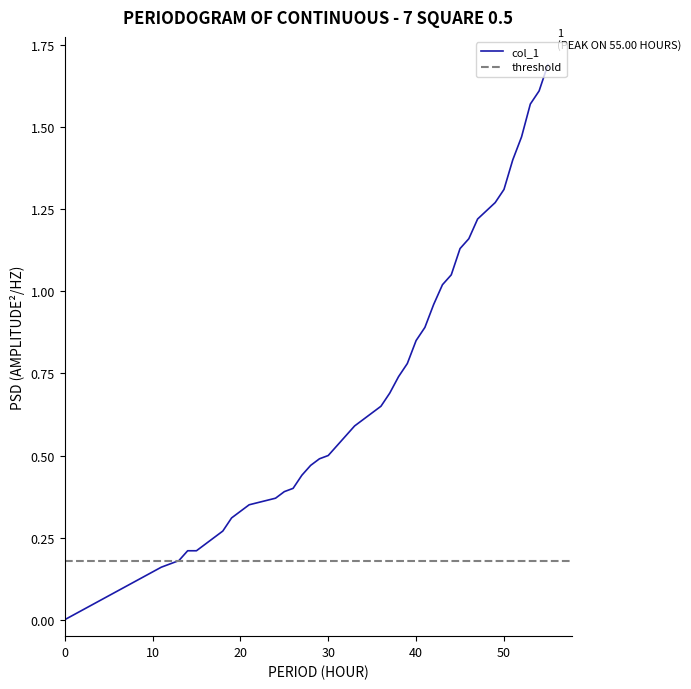

Reading left to right, extract all data points from this chart.

0=0.0	11=0.2	13=0.2	14=0.2	15=0.2	16=0.2	17=0.2	18=0.3	19=0.3	20=0.3	21=0.3	24=0.4	25=0.4	26=0.4	27=0.4	28=0.5	29=0.5	30=0.5	31=0.5	32=0.6	33=0.6	36=0.7	37=0.7	38=0.7	39=0.8	40=0.8	41=0.9	42=1.0	43=1.0	44=1.1	45=1.1	46=1.2	47=1.2	49=1.3	50=1.3	51=1.4	52=1.5	53=1.6	54=1.6	55=1.7